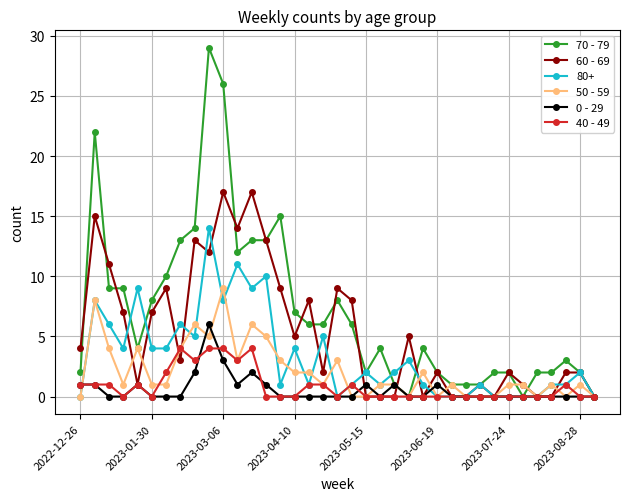

Which series has the largest total across all categories?

70 - 79